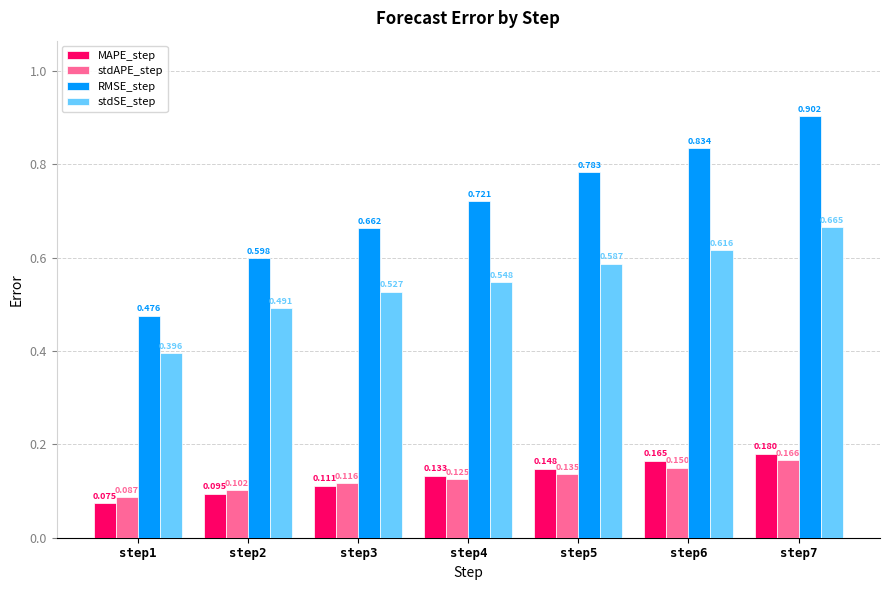

Which series changed the most between step3 and step5?

RMSE_step